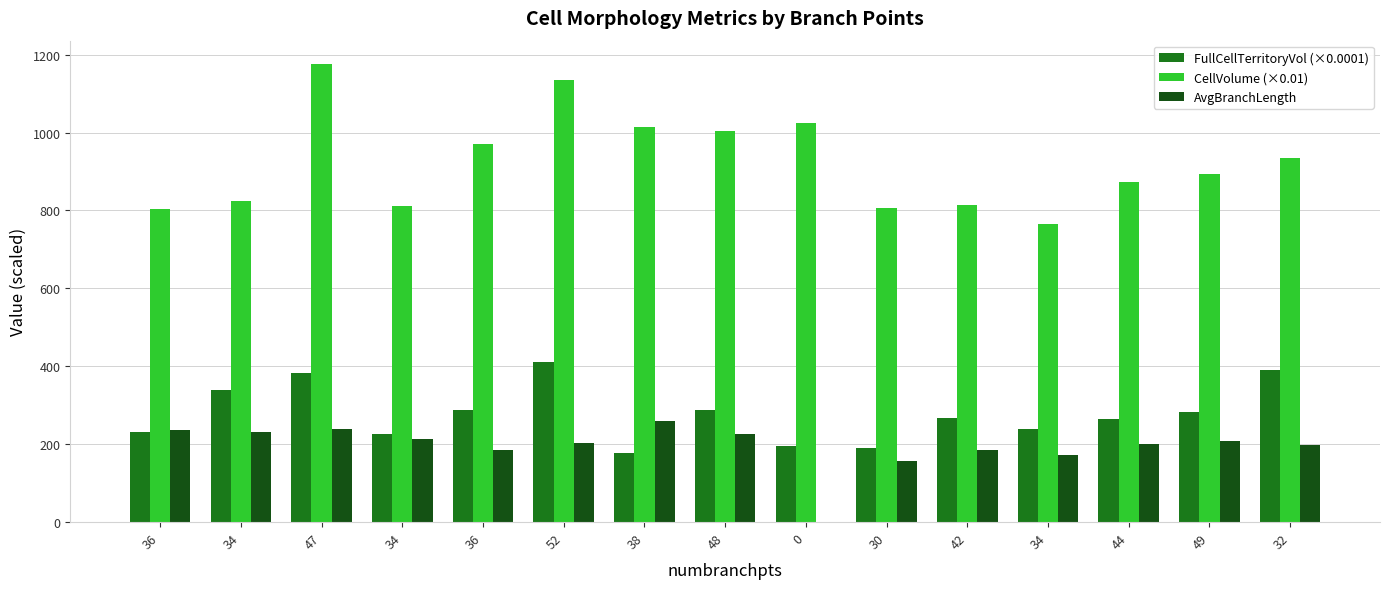

How many series are shown in this chart?

3